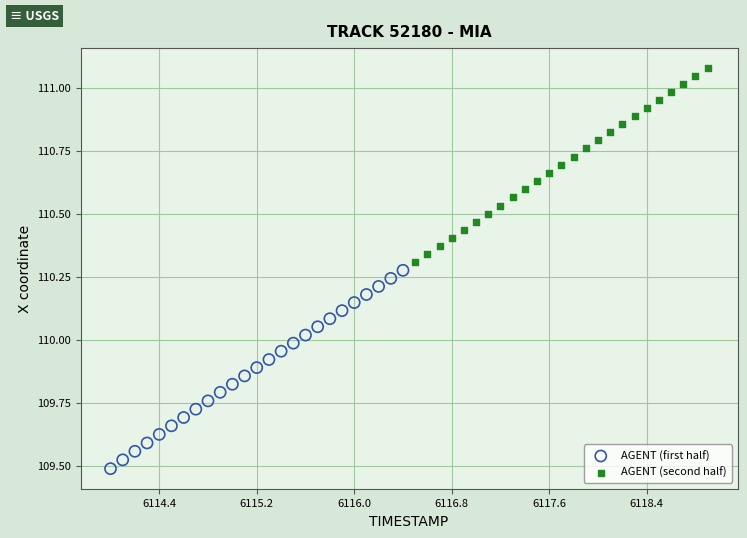

Which series reaches the maximum Y coordinate?

AGENT (second half)